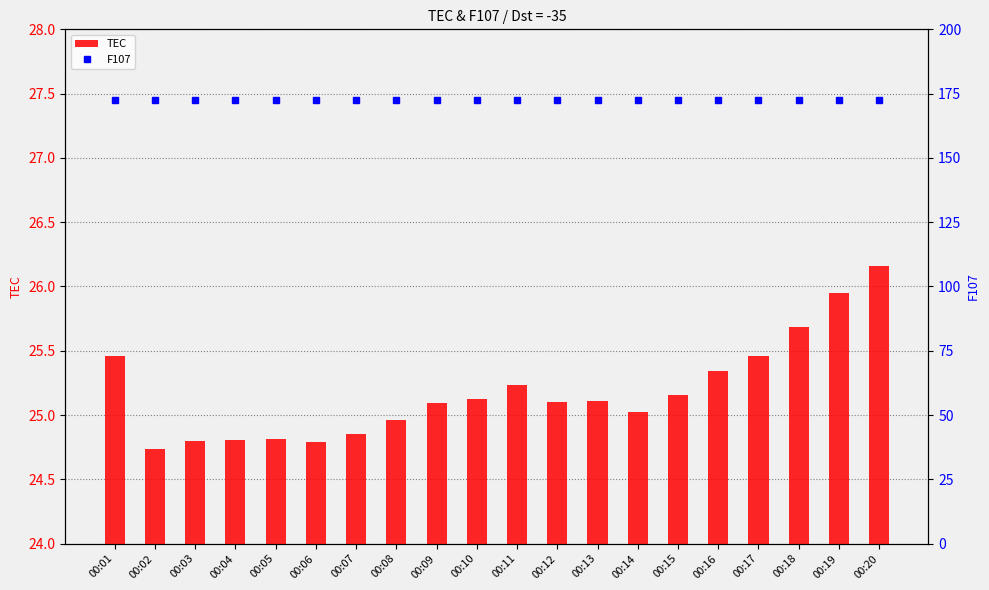

What is the value of the TEC bar at the 3rd from the left?

24.8